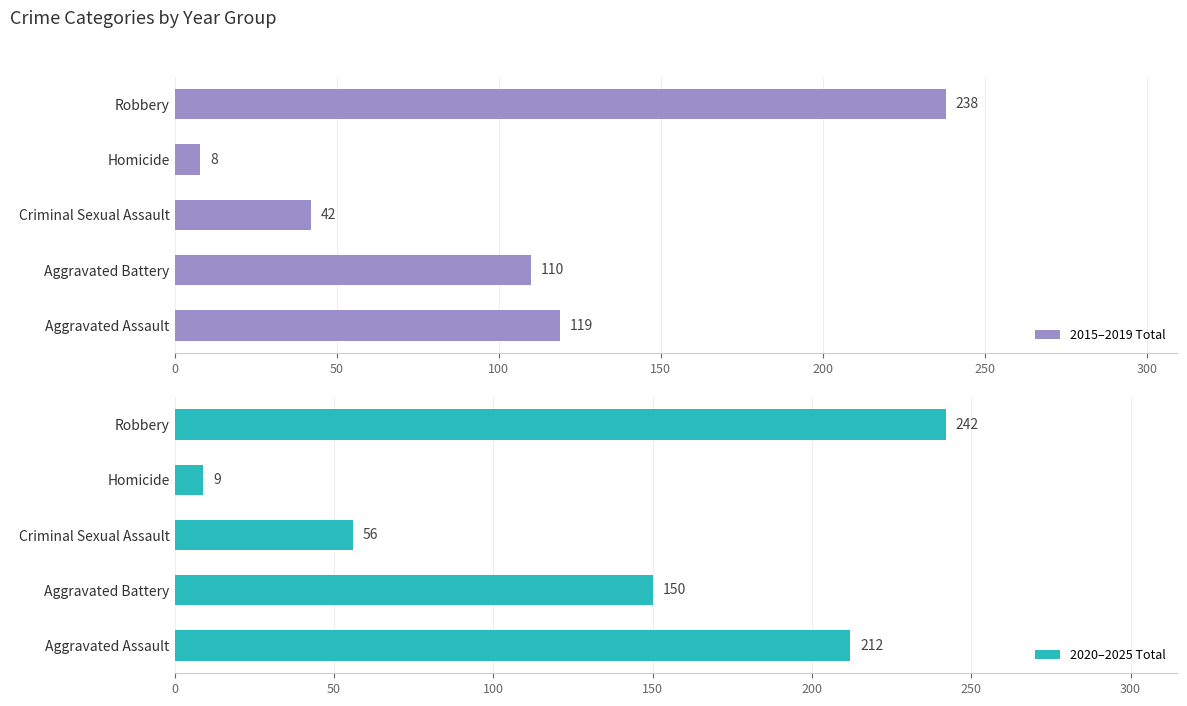

What is the greatest value displayed?

242